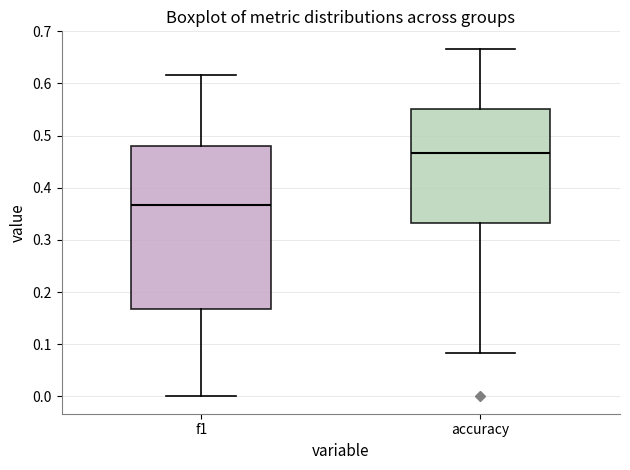

Reading left to right, transcribe this box plot: for each box, give where its median line is, the range the box spans, and where its two whiskers end, as read against the y-axis. The values are not printed on the chart, so give them approximately, as read against the axis.

f1: median 0.37, box 0.17 to 0.48, whiskers 0.00 to 0.62
accuracy: median 0.47, box 0.33 to 0.55, whiskers 0.08 to 0.67